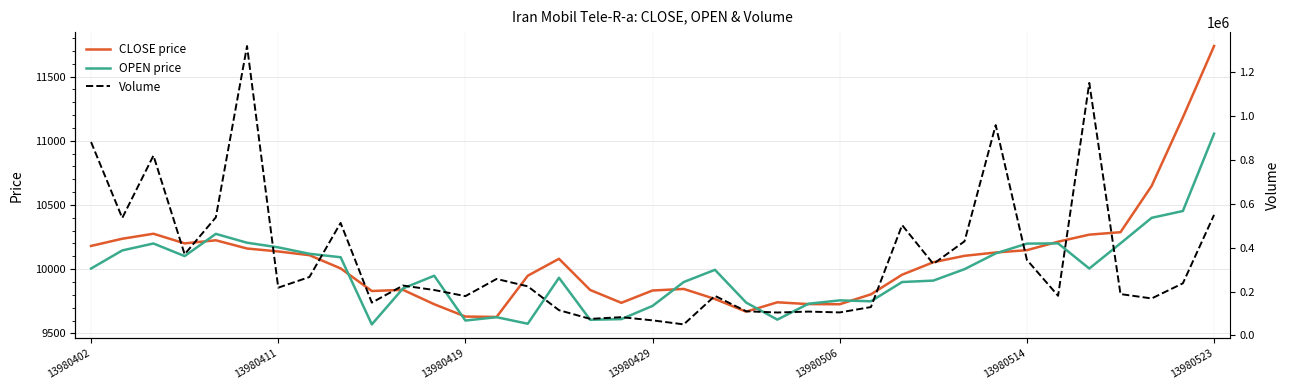

True or false: OPEN price has more than 0 points higher than both neighbors.

True